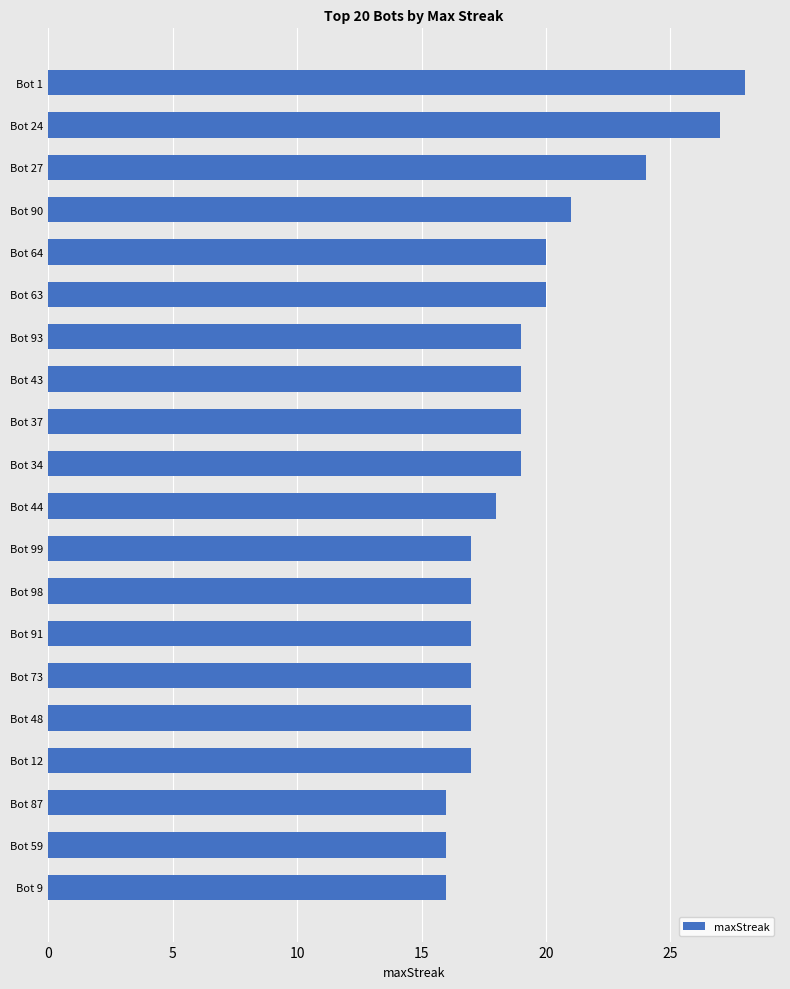

How many data points does each series have?

20